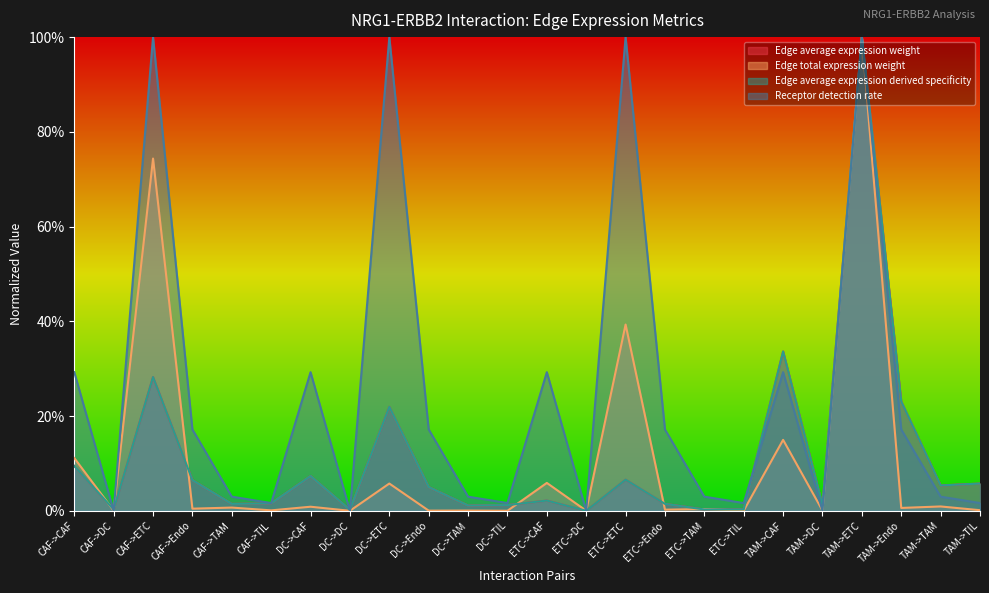

Which category has the highest value in the Edge average expression derived specificity series?

TAM->ETC